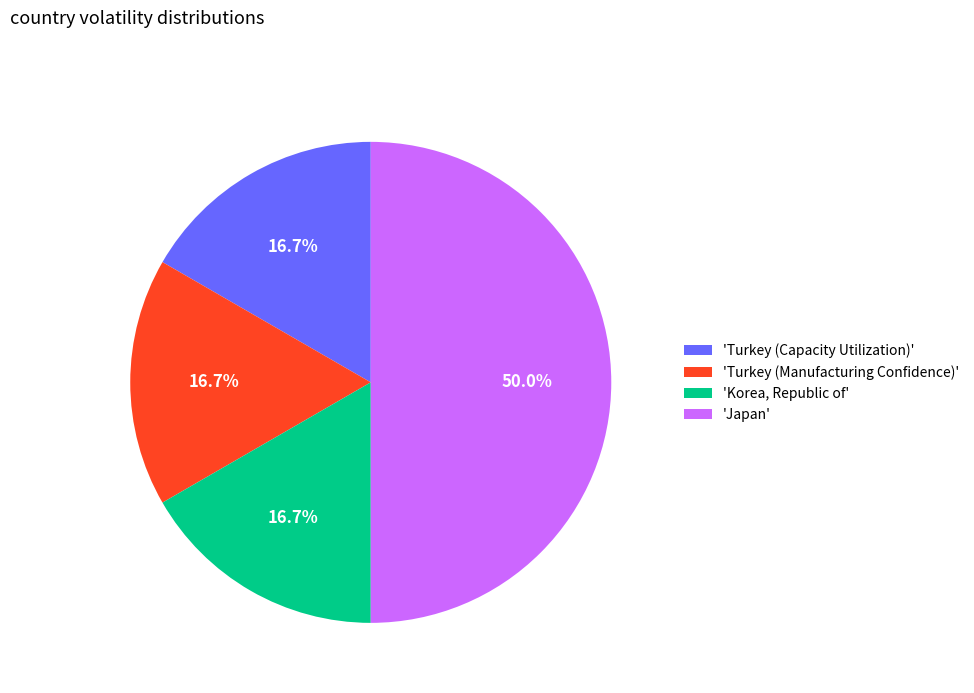

Does 'Korea, Republic of' account for over 50% of the chart?

No